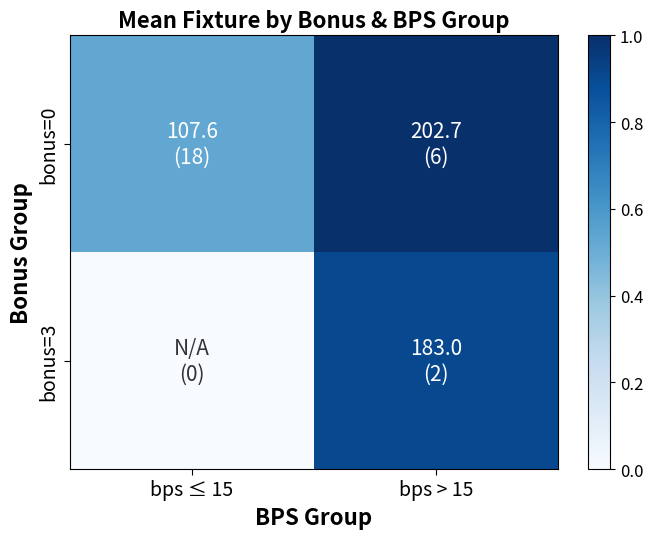

Rank the series at bps ≤ 15 from lowest to highest value.

bonus=3, bonus=0